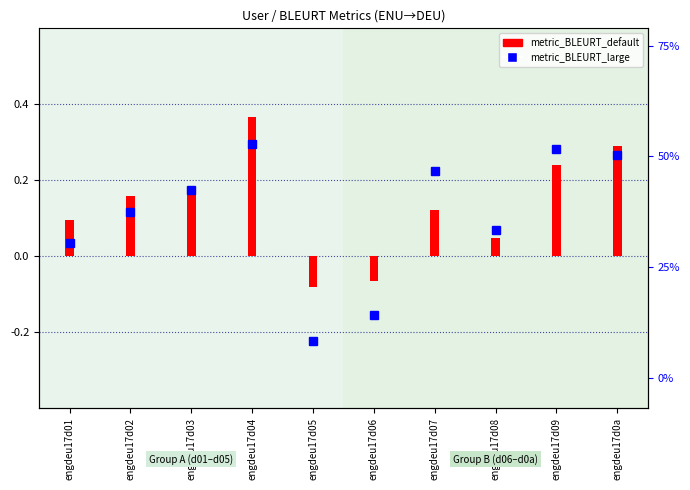

List the labels in order of value, smallest first.

engdeu17d05, engdeu17d06, engdeu17d08, engdeu17d01, engdeu17d07, engdeu17d02, engdeu17d03, engdeu17d09, engdeu17d0a, engdeu17d04